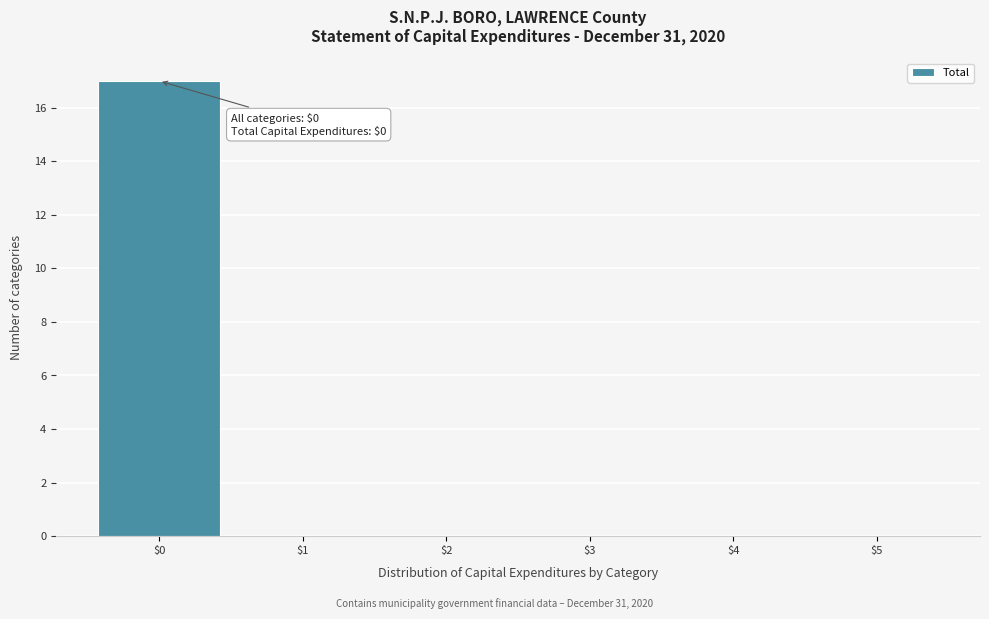

Which range on the x-axis has the tallest bar?

-0.5 to 0.5